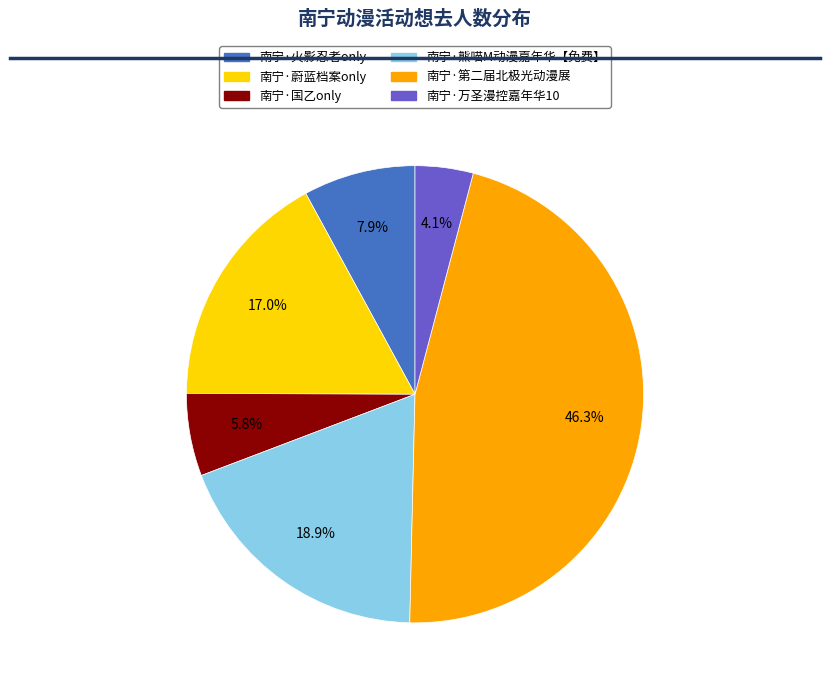

Count the number of slices in the pie.

6